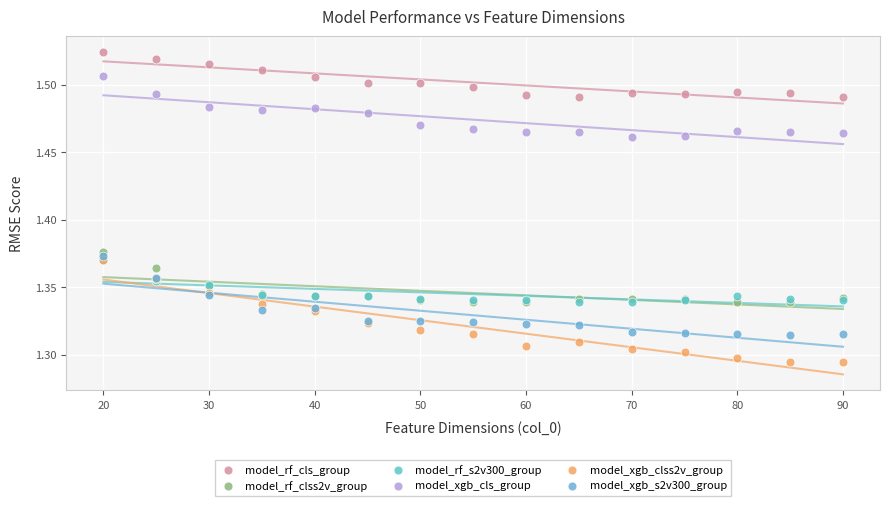

Which series has the widest spread of Y values?

model_xgb_clss2v_group